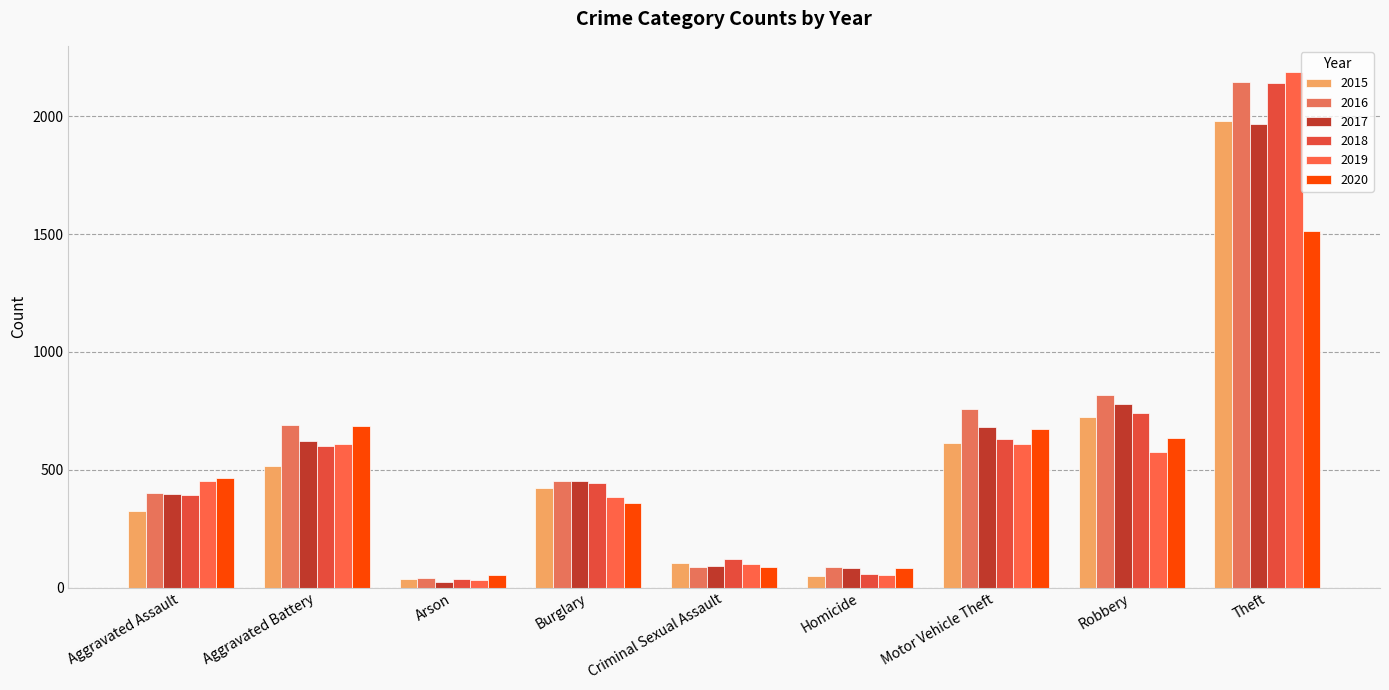

How many data points in 2019 are less than 452?

4